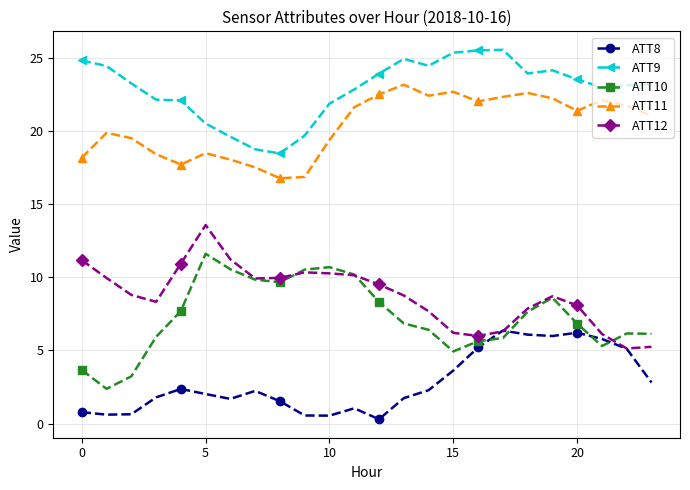

What is the value of the ATT8 point at the 15th from the left?

2.3